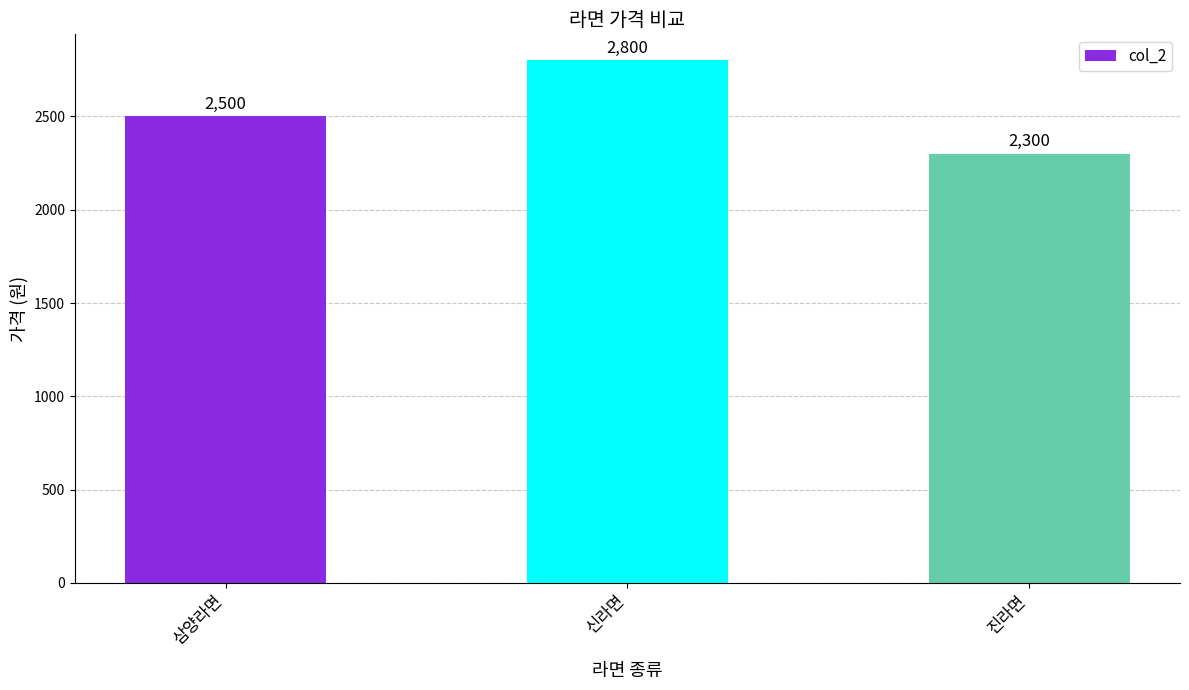

The value at 신라면 is 2800. True or false?

True